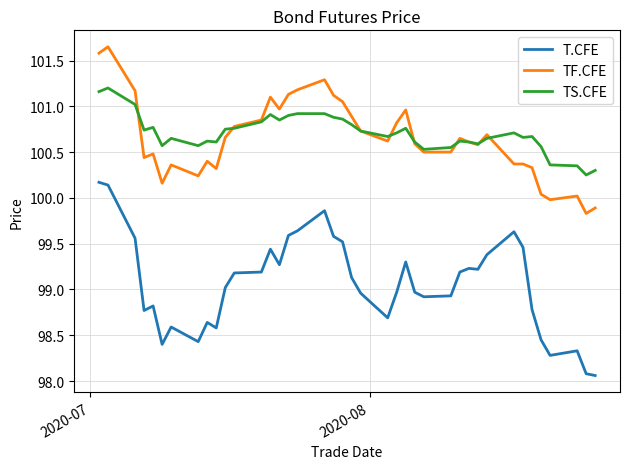

Count the number of categories in the chart.

40